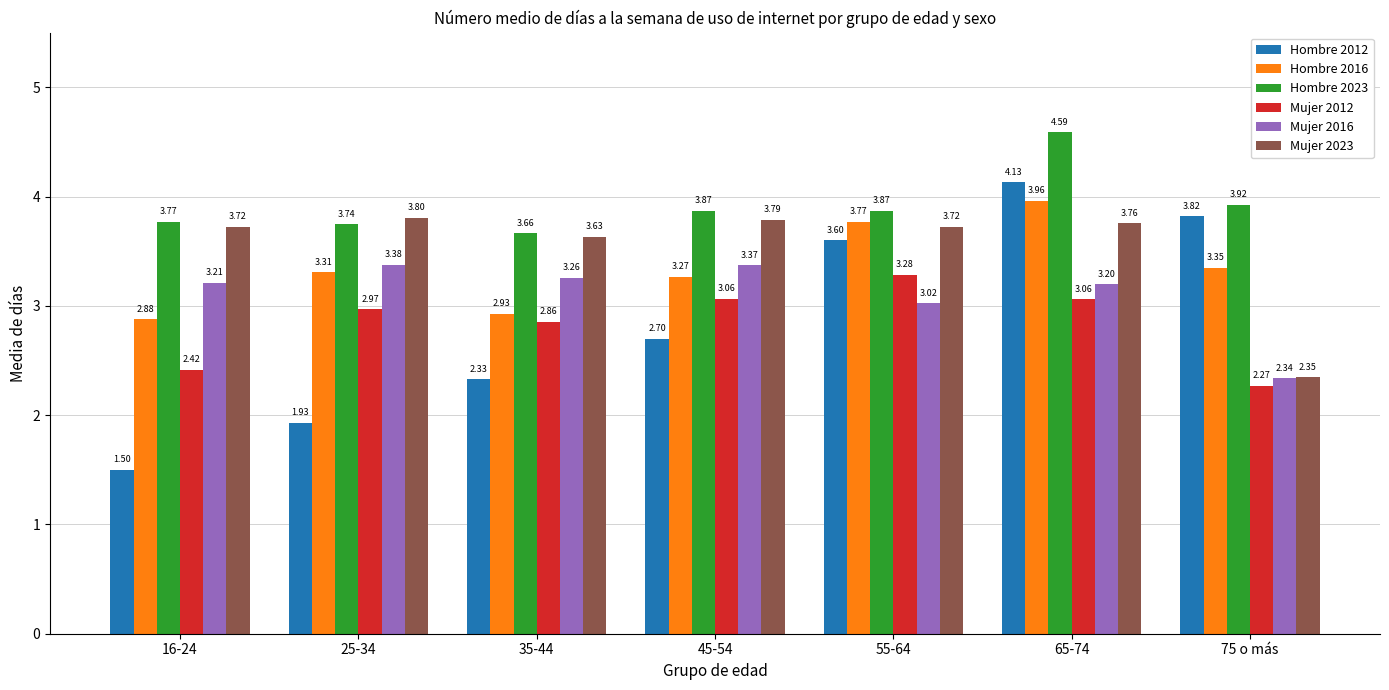

Rank the series at 75 o más from highest to lowest value.

Hombre 2023, Hombre 2012, Hombre 2016, Mujer 2023, Mujer 2016, Mujer 2012